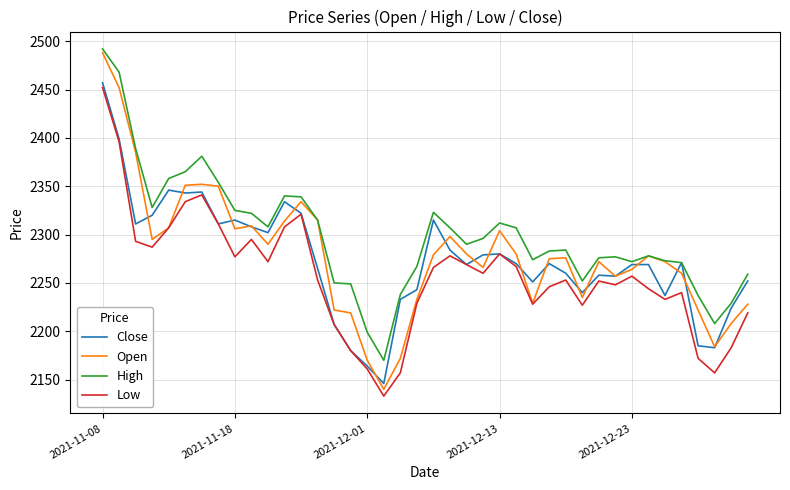

True or false: High and Low intersect in this chart.

False